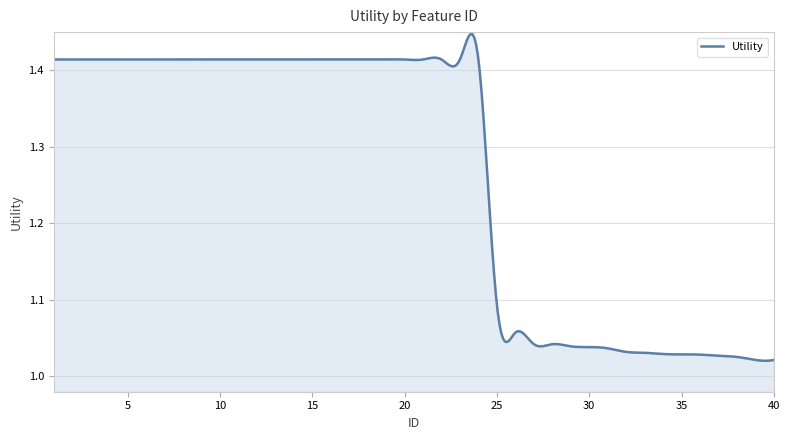

What is the difference between the maximum and minimum values?

0.4